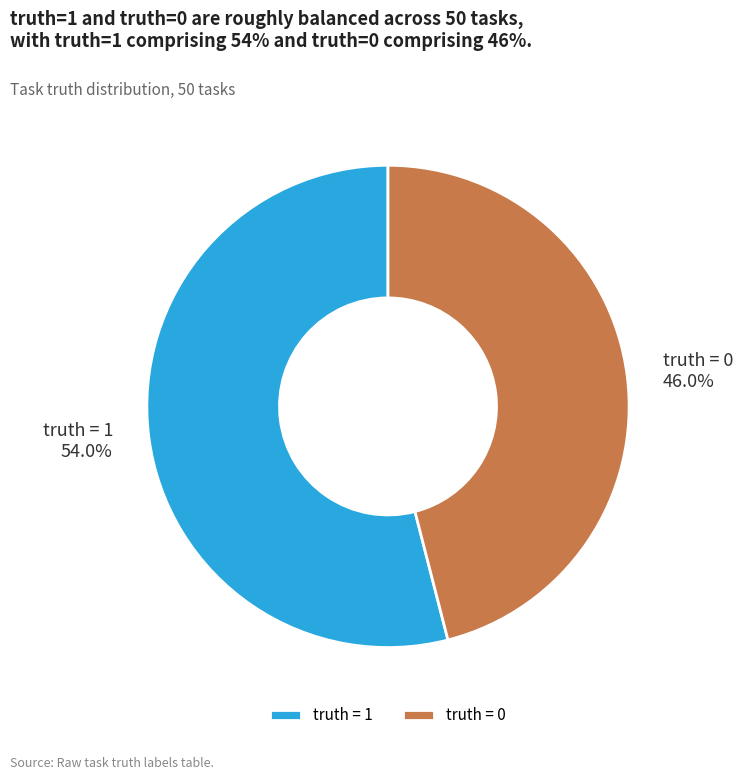

Approximately how many times larger is the value at truth = 0 compared to truth = 1?

0.9